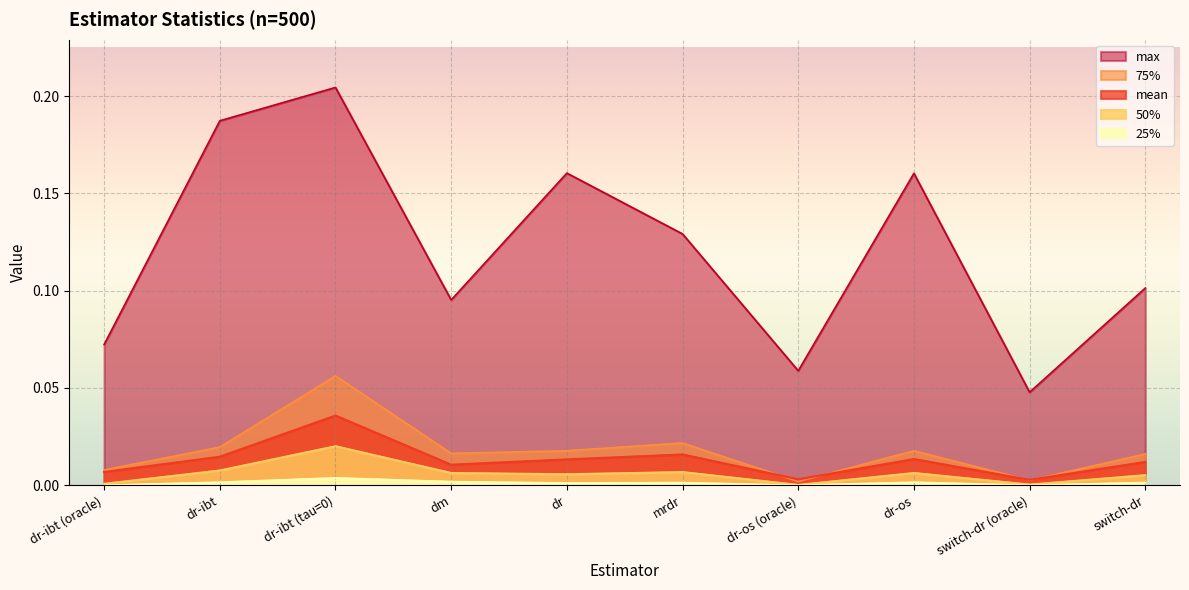

The value of max at dr-os is 0.2. True or false?

True